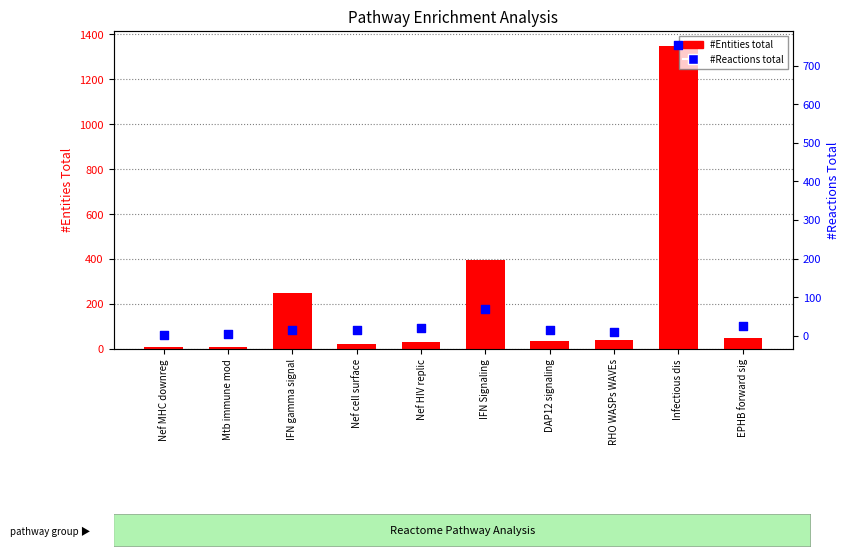

Is the value of #Reactions total at Infectious dis greater than the value of #Entities total at Mtb immune mod?

Yes